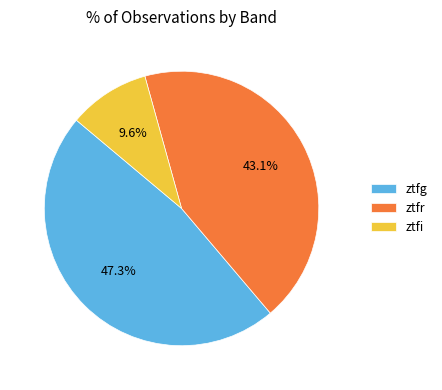

What is the total percentage of ztfi and ztfg?

56.9%